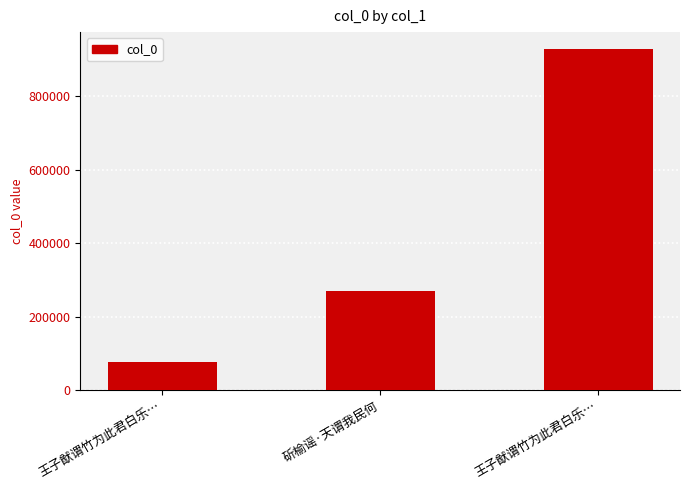

Reading left to right, what are all the values shown in this chart?

77683	269681	928441